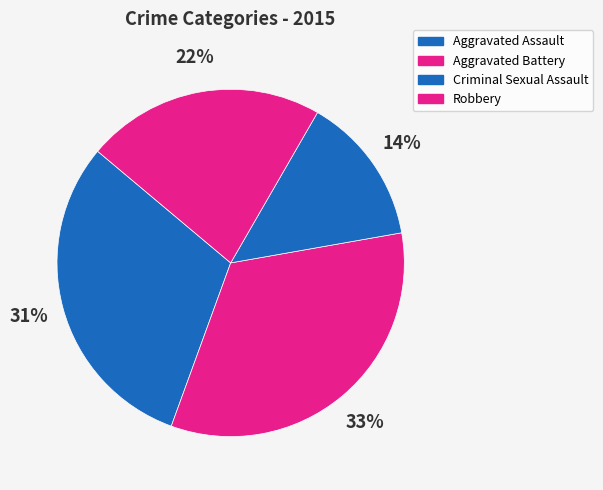

Which slice is the smallest?

Criminal Sexual Assault